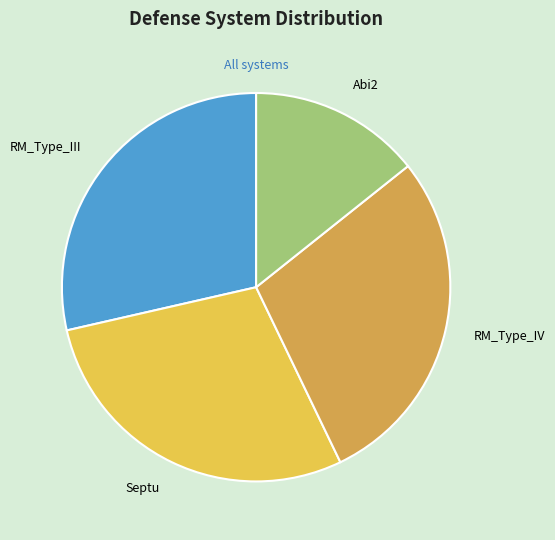

The Abi2 slice represents 14% of the pie. True or false?

True